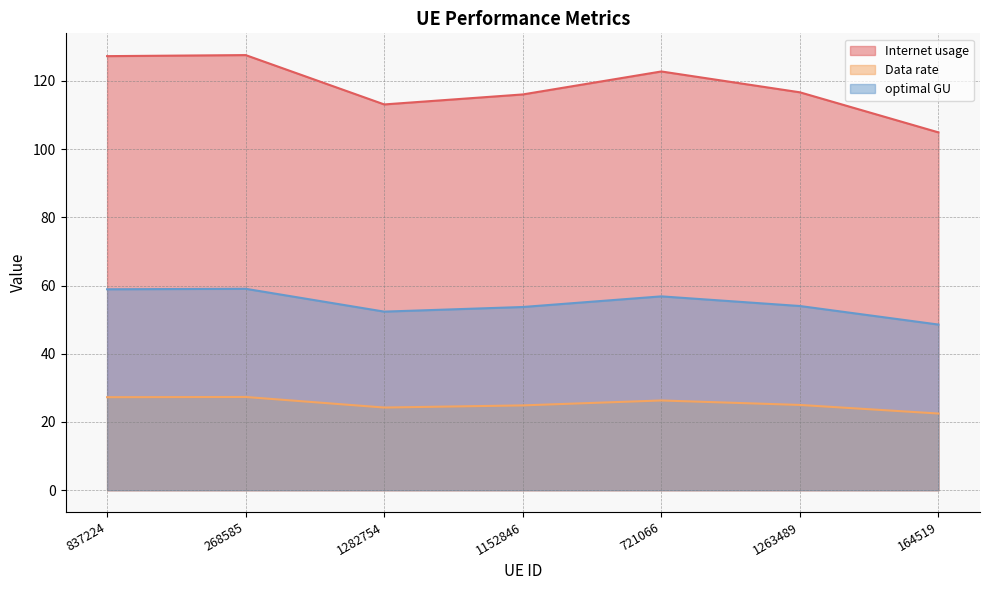

What is the maximum value for optimal GU?

59.0